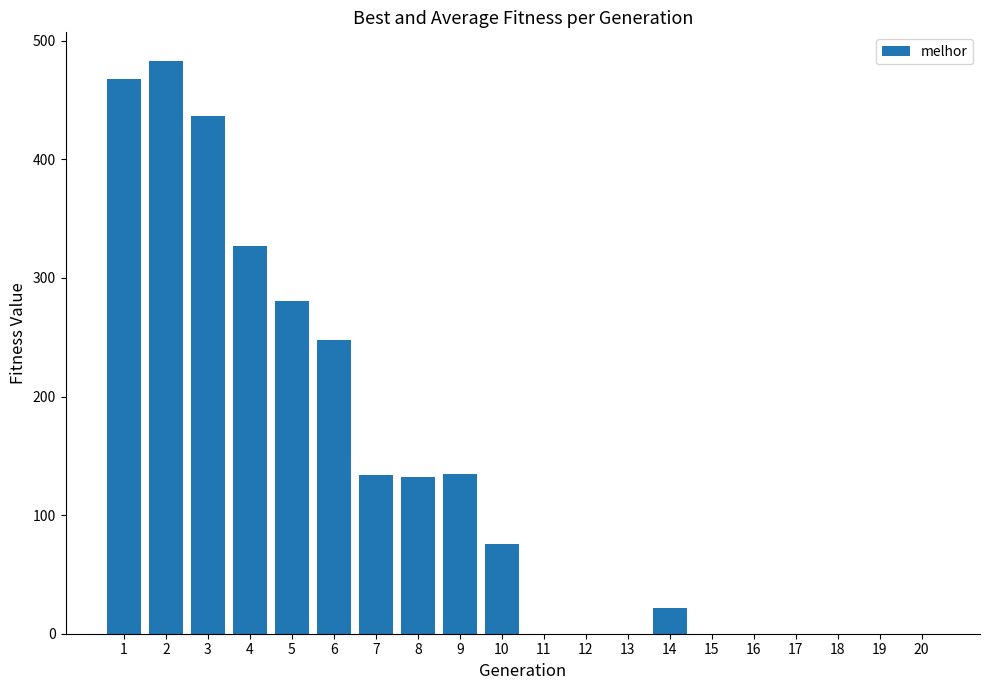

What is the greatest value displayed?

483